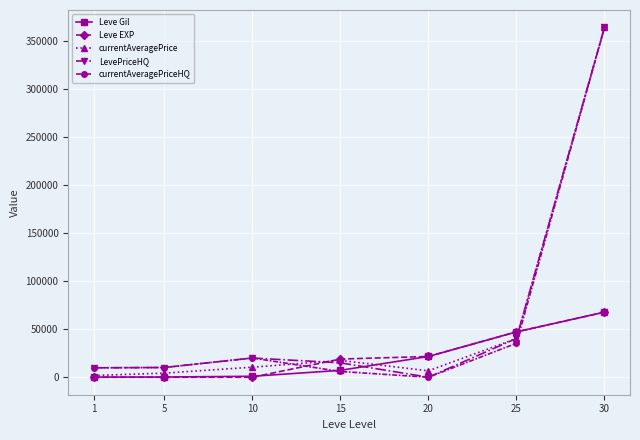

Is the value of LevePriceHQ at 5 greater than the value of Leve Gil at 30?

No